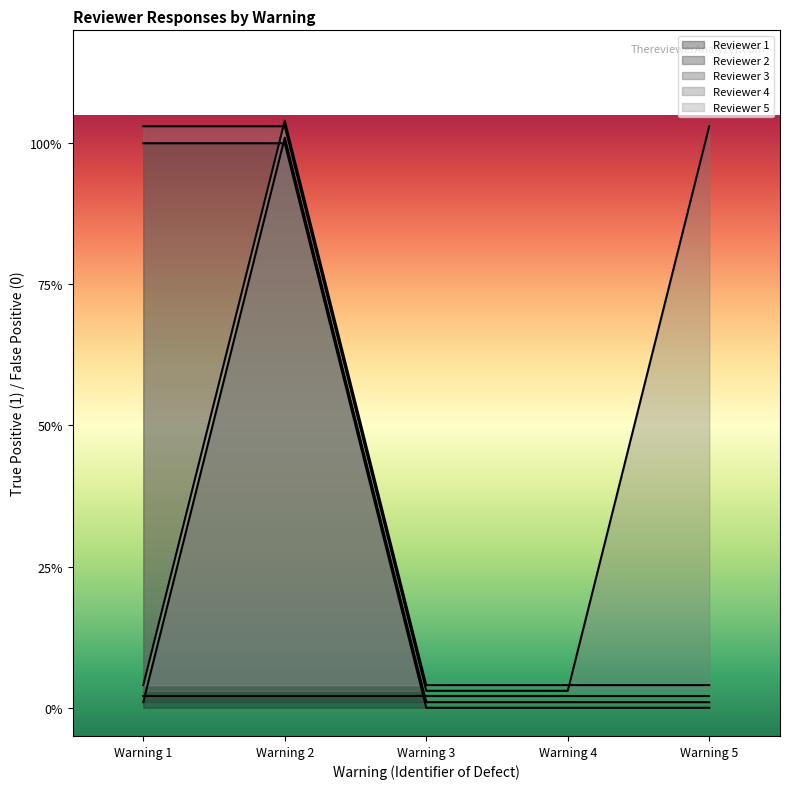

What is the average value of the Reviewer 5 series?

0.2